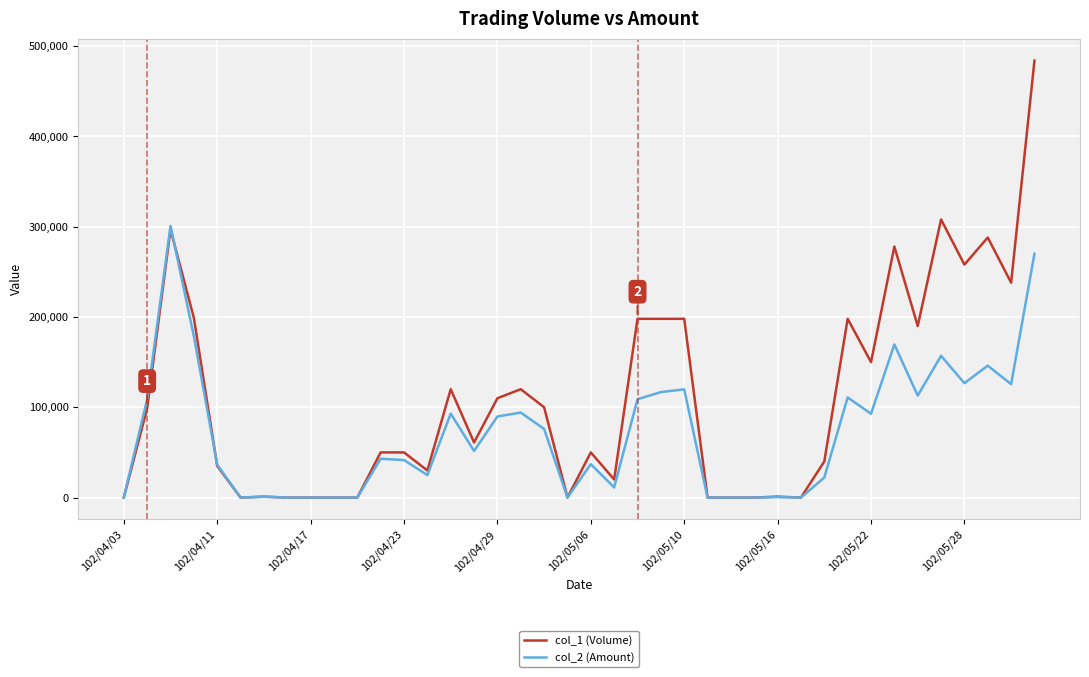

Which series has the largest range (max minus min)?

col_1 (Volume)